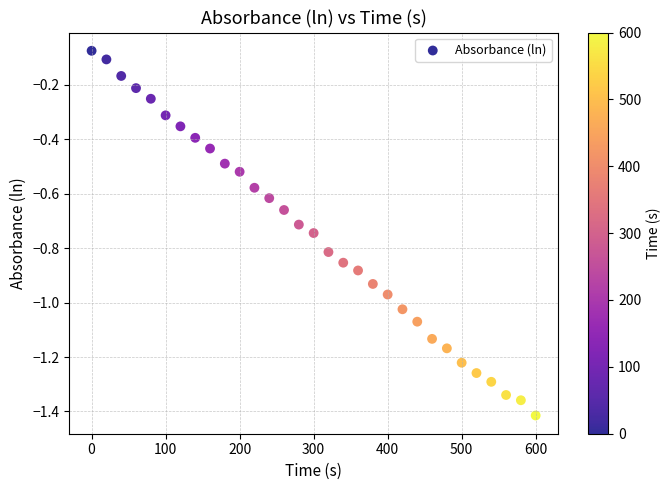

What is the range of X values (max minus min)?

600.0